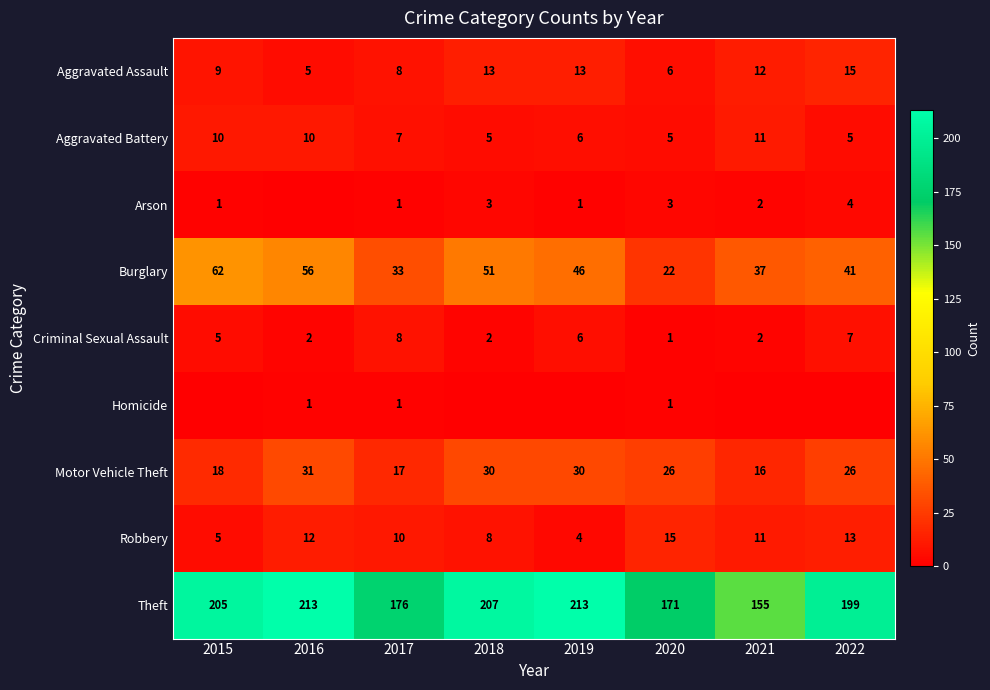

Is the value of Theft at 2016 greater than the value of Burglary at 2017?

Yes